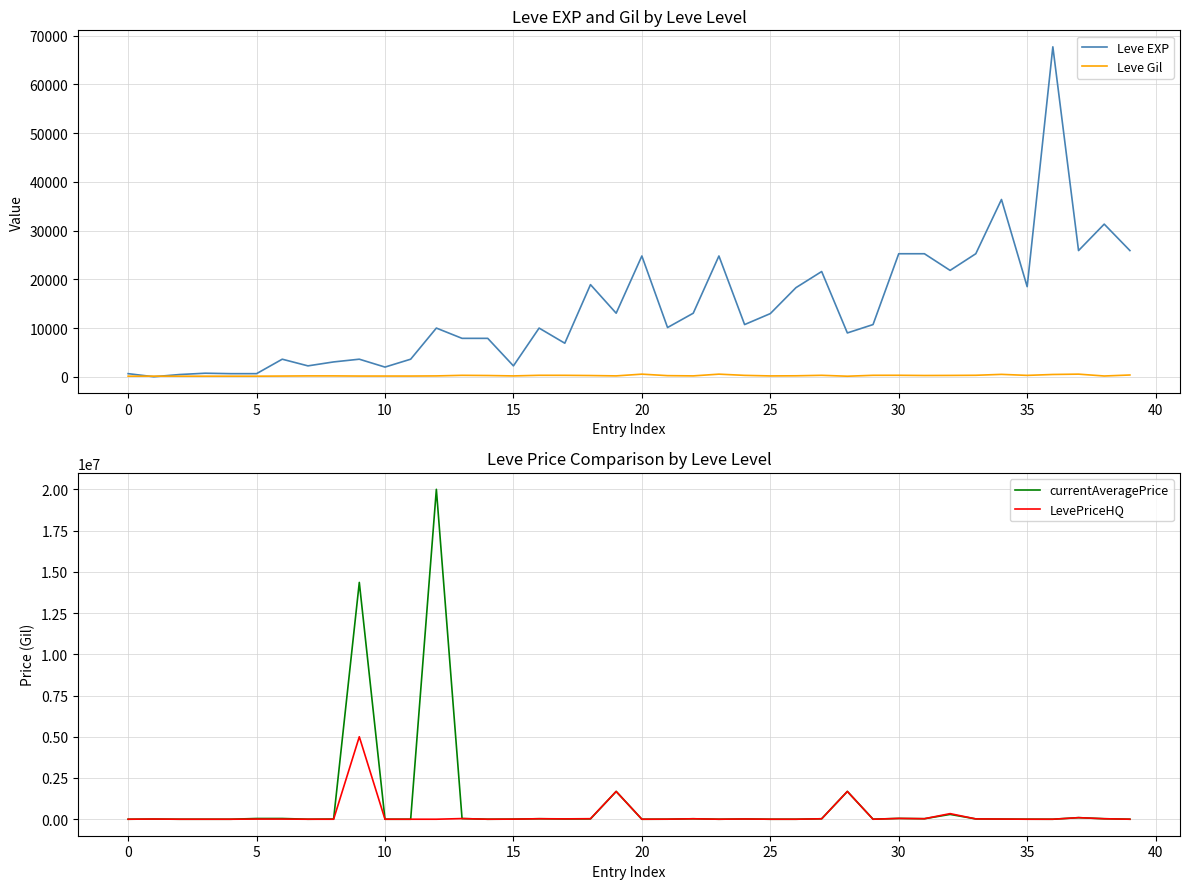

What is the label of the 14th point from the left?

13